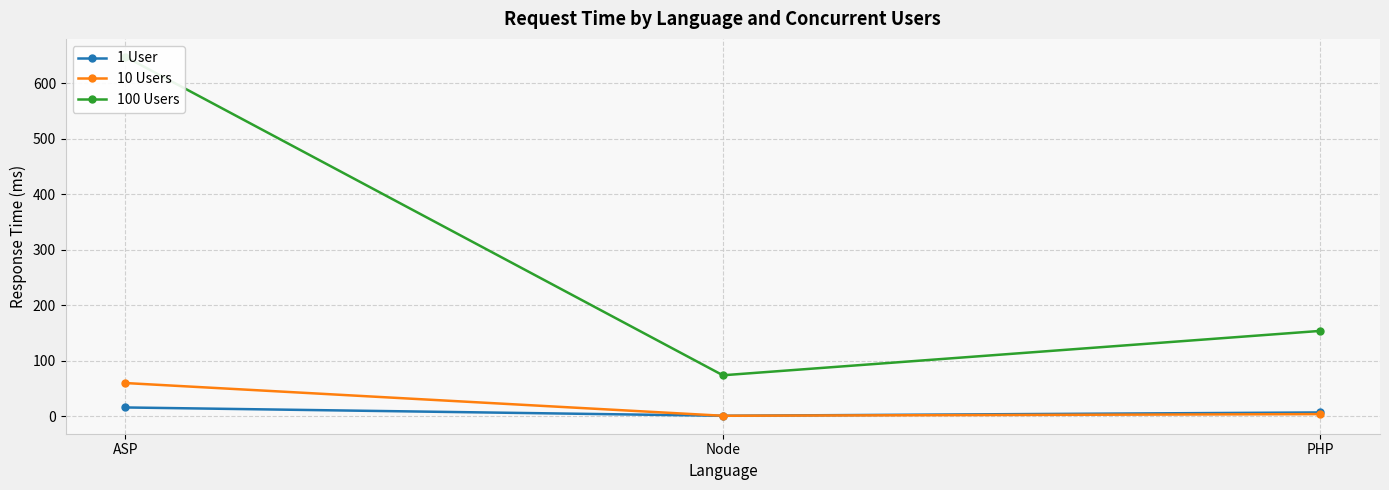

What is the label of the 2nd point from the right?

Node